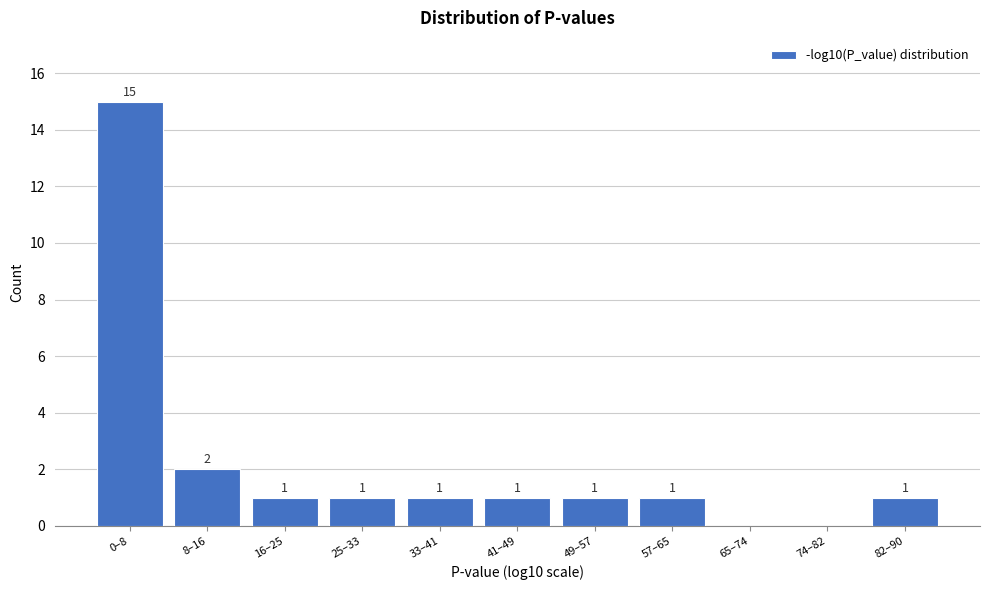

Reading left to right, what are all the values shown in this chart?

0–8=15	8–16=2	16–25=1	25–33=1	33–41=1	41–49=1	49–57=1	57–65=1	65–74=0	74–82=0	82–90=1